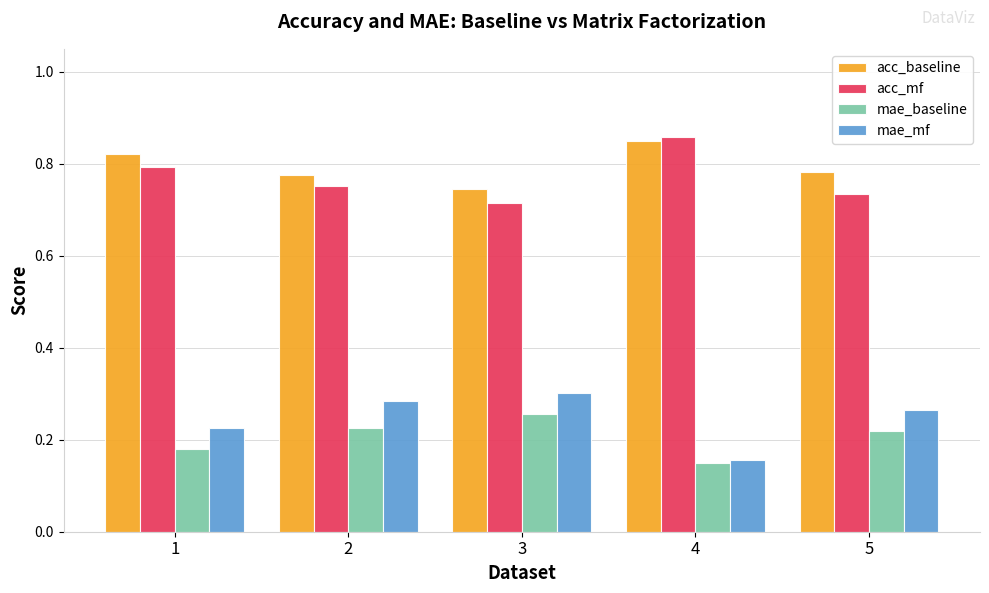

Count the acc_baseline values in the range 0 to 1.

5